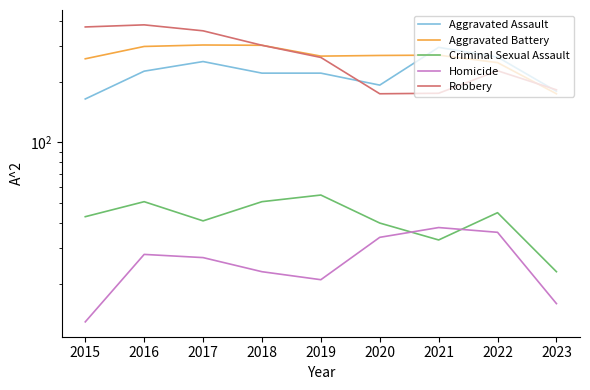

What are all the series names shown in the legend?

Aggravated Assault, Aggravated Battery, Criminal Sexual Assault, Homicide, Robbery